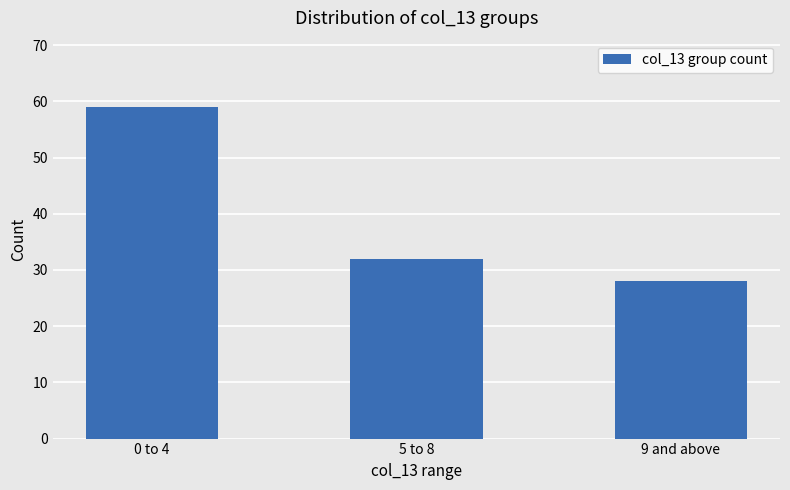

Which category has the lowest value across all series?

9 and above